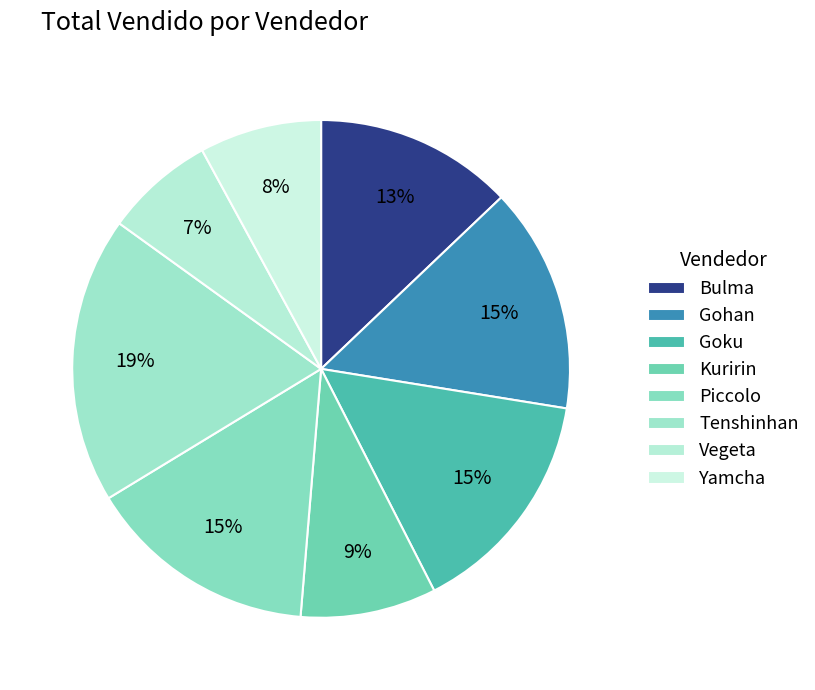

Do Gohan and Yamcha together represent more than half of the pie?

No